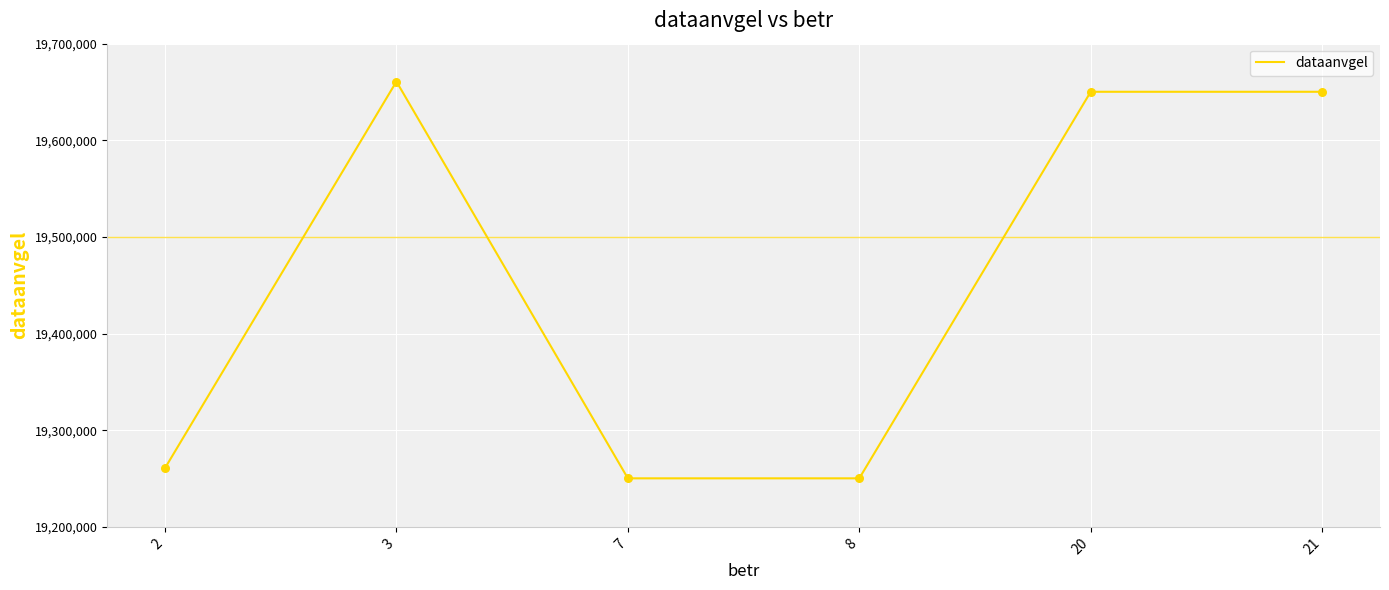

Which has a higher value, 2 or 8?

2